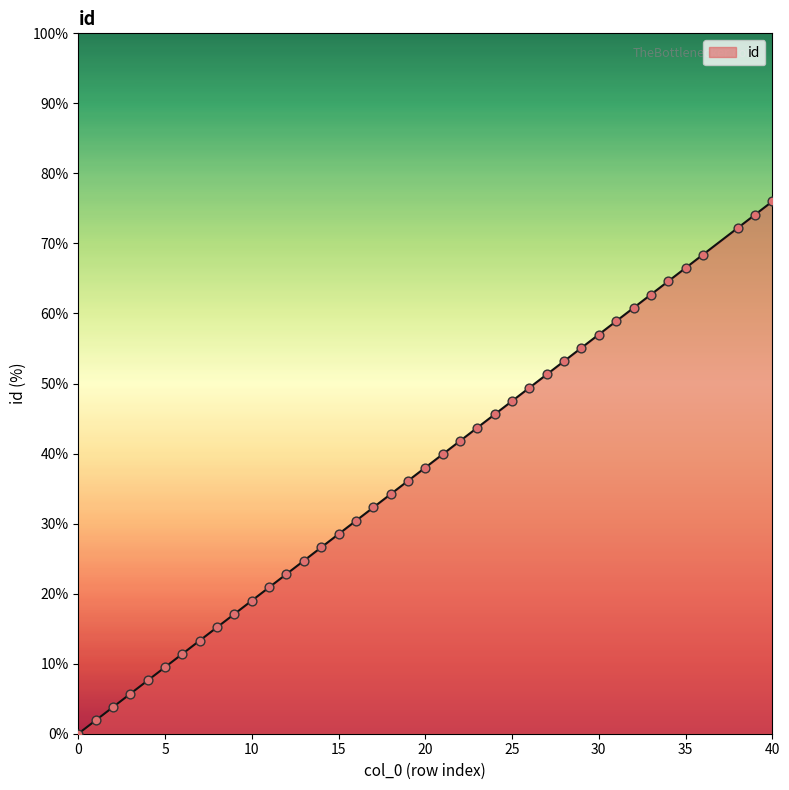

What is the difference between the maximum and minimum values?

76.0